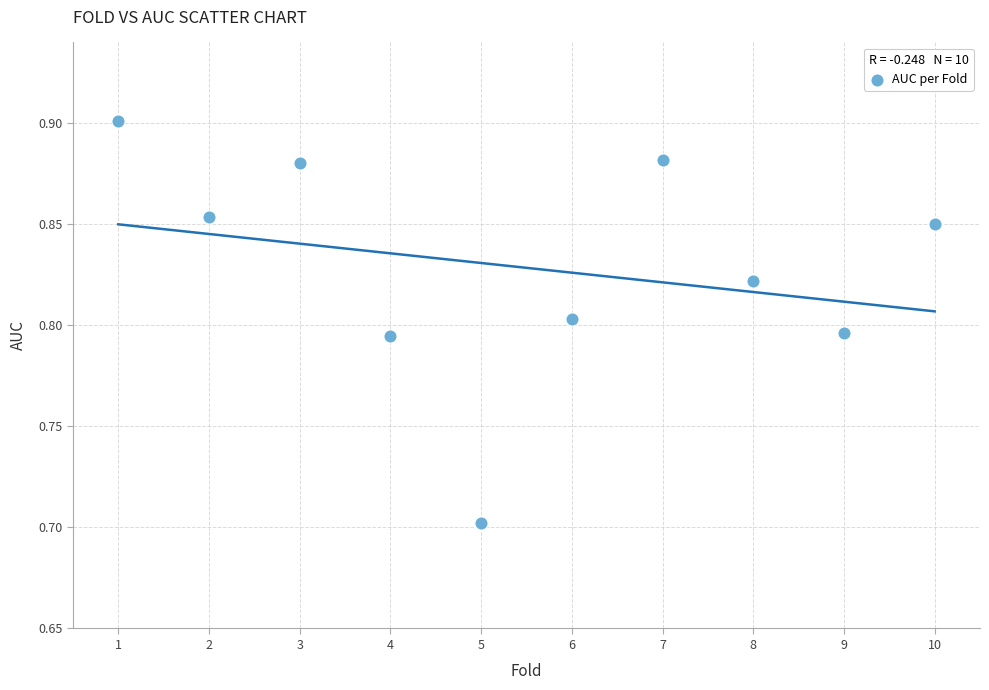

What Y value in the scatter plot is closest to 0?

0.7